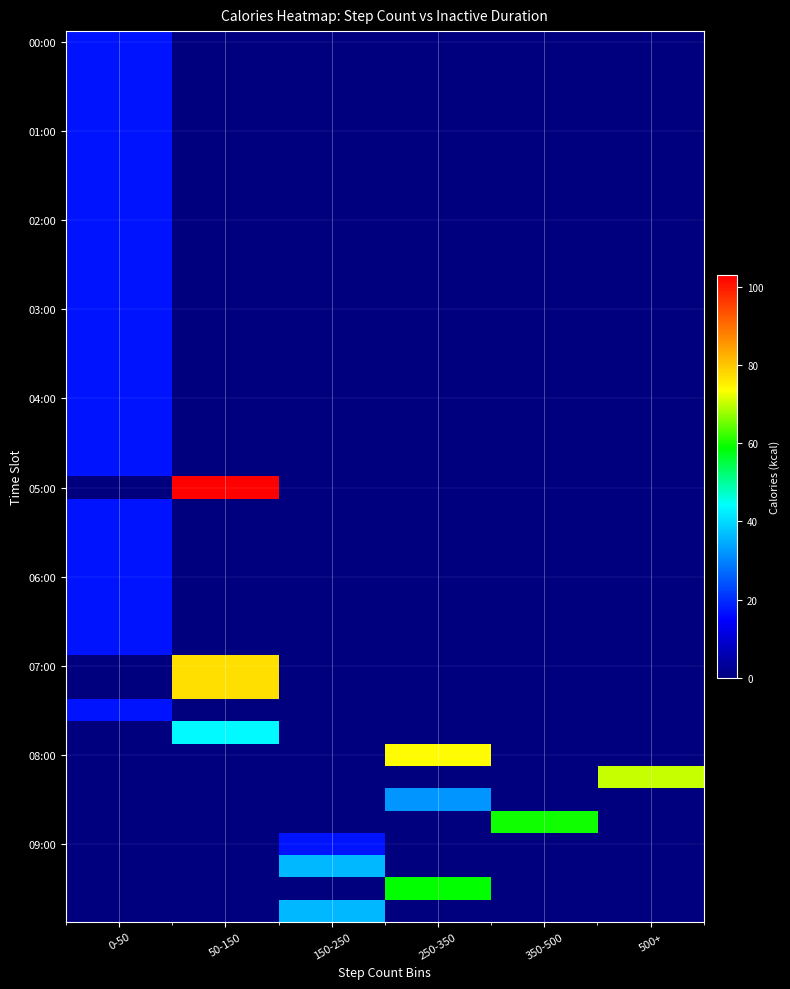

How many data points does each series have?

6